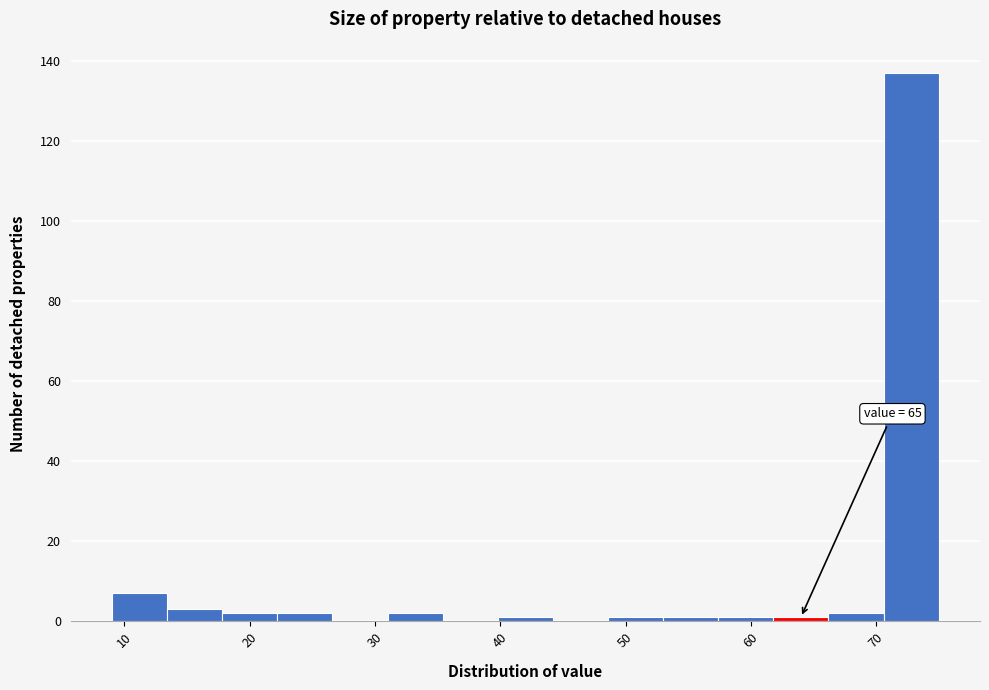

Over which range of the x-axis is the bar tallest?

70.6 to 75.0